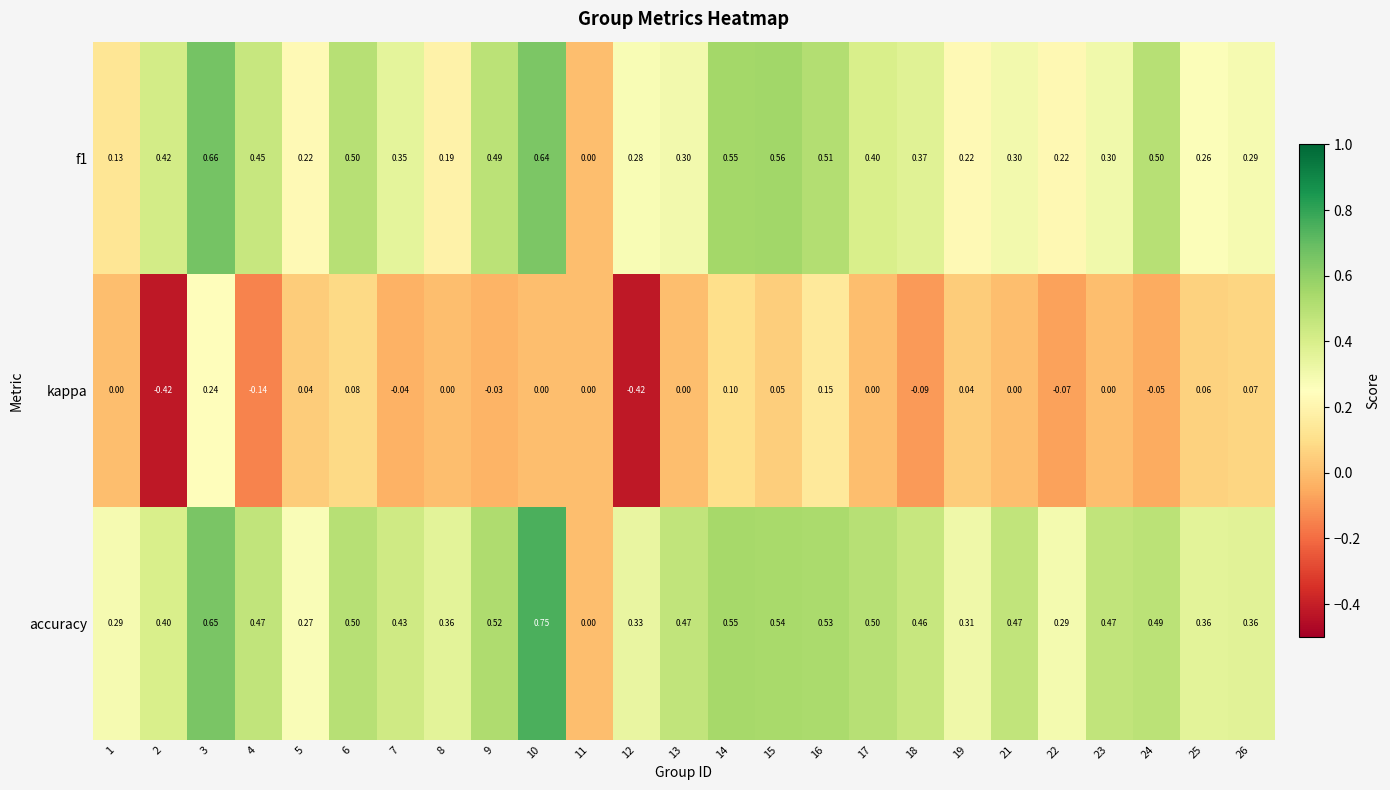

Is the value of kappa at 13 greater than the value of f1 at 5?

No